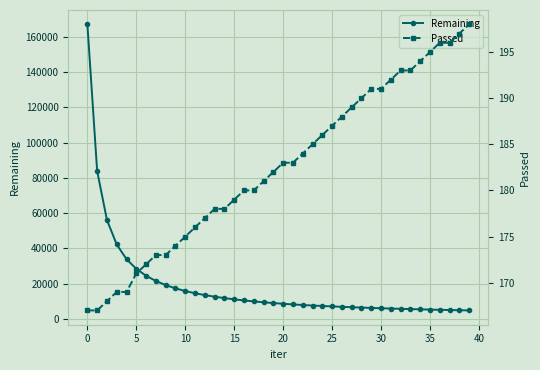

Rank the series by their maximum value, from lowest to highest.

Passed, Remaining